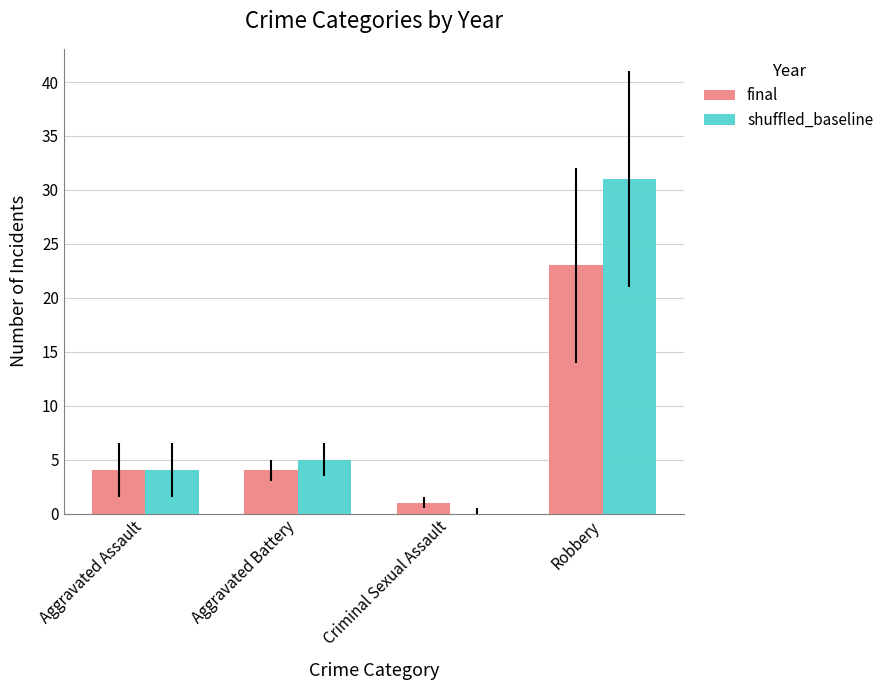

Between Criminal Sexual Assault and Robbery, which series saw the biggest shift?

shuffled_baseline